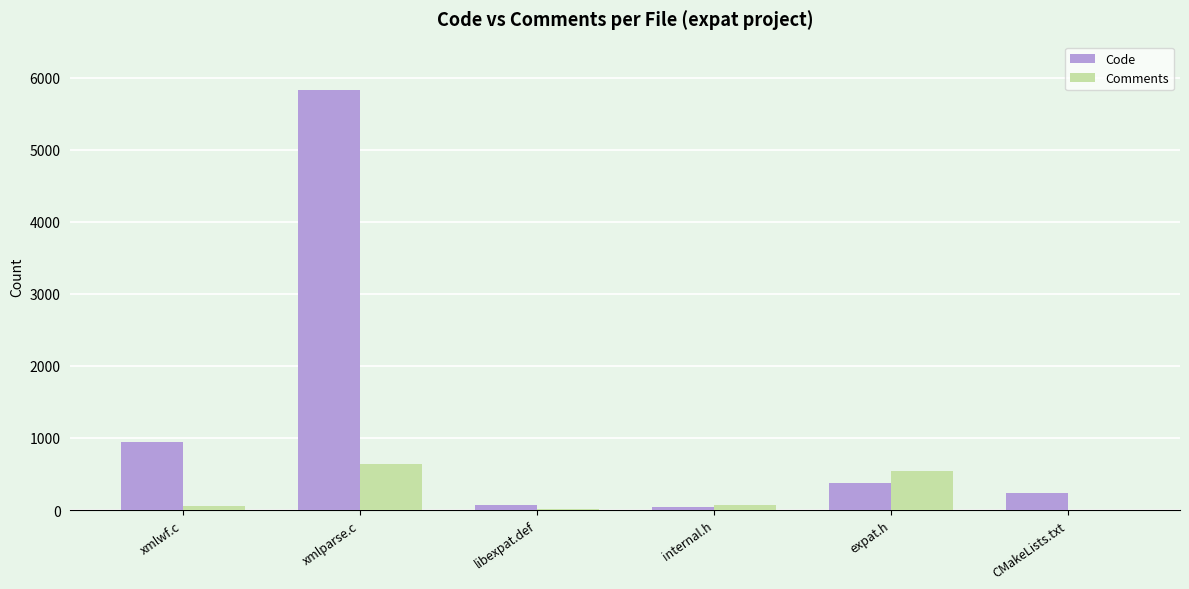

How many groups of bars are there?

6